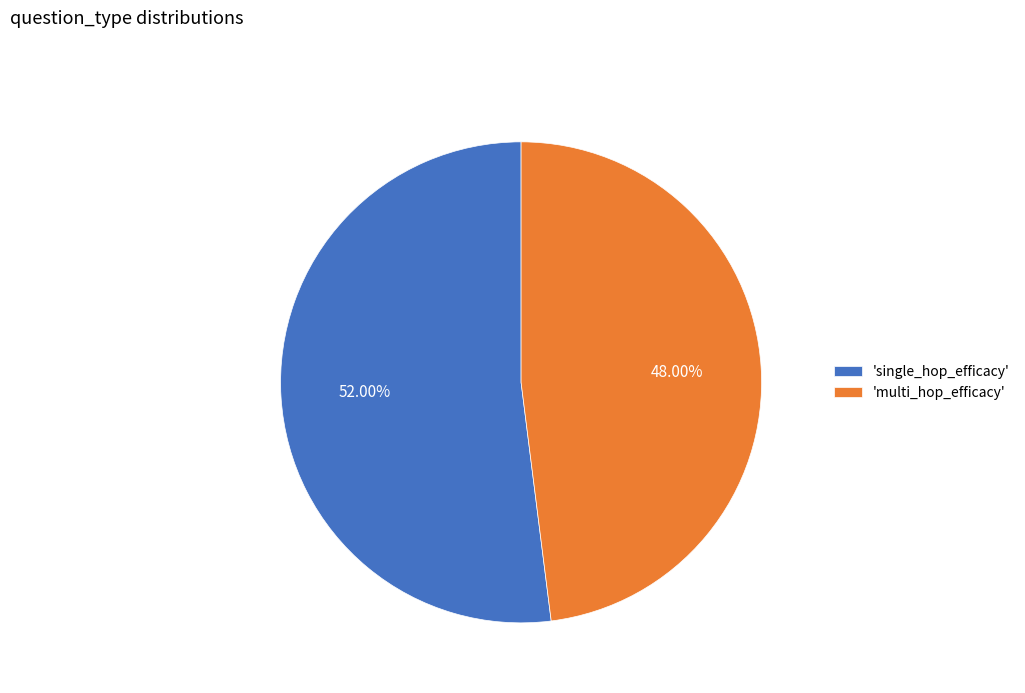

How many segments does this pie chart have?

2